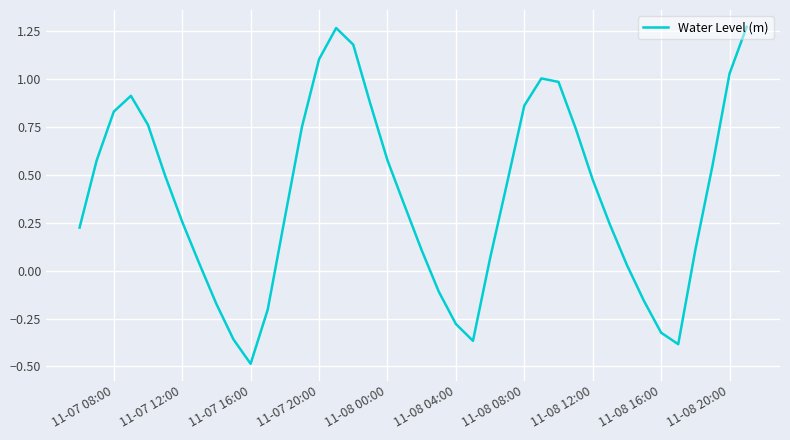

What is the difference between the maximum and minimum values?

1.8